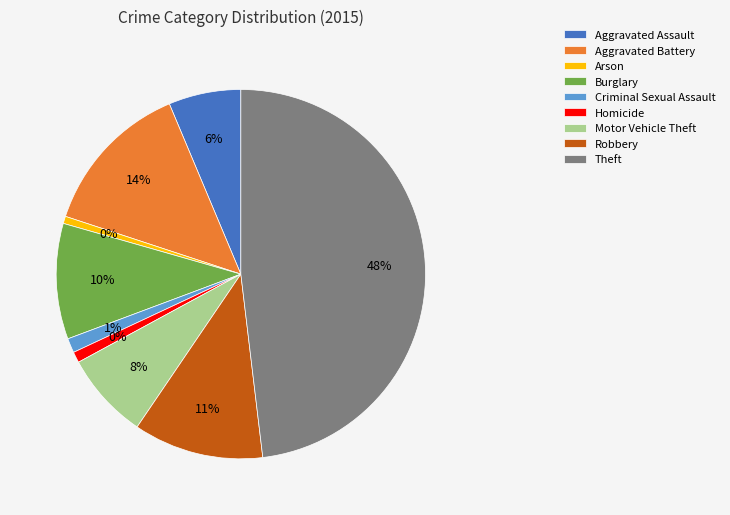

To the nearest percent, what is the combined percentage of Theft and Robbery?

59%